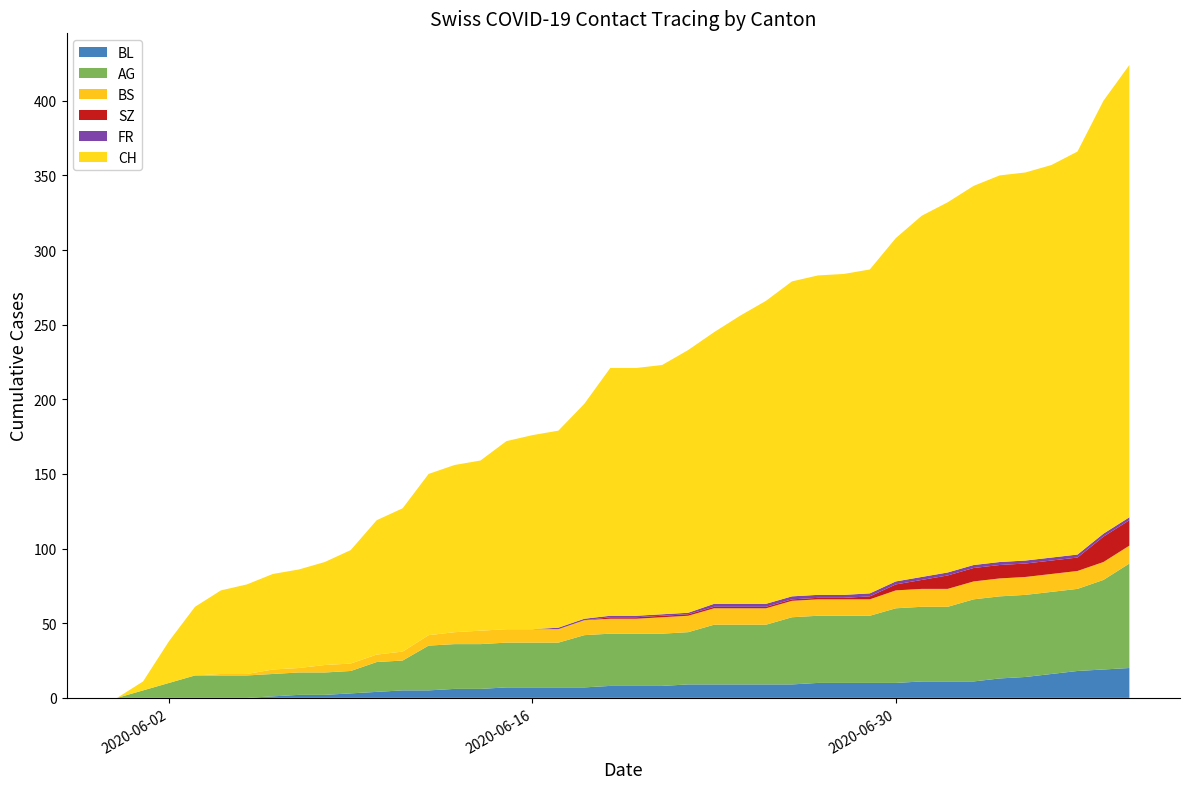

Reading right to left, list all the values displayed in this chart.

BL: 2020-07-09=20	2020-07-08=19	2020-07-07=18	2020-07-06=16	2020-07-05=14	2020-07-04=13	2020-07-03=11	2020-07-02=11	2020-07-01=11	2020-06-30=10	2020-06-29=10	2020-06-28=10	2020-06-27=10	2020-06-26=9	2020-06-25=9	2020-06-24=9	2020-06-23=9	2020-06-22=9	2020-06-21=8	2020-06-20=8	2020-06-19=8	2020-06-18=7	2020-06-17=7	2020-06-16=7	2020-06-15=7	2020-06-14=6	2020-06-13=6	2020-06-12=5	2020-06-11=5	2020-06-10=4	2020-06-09=3	2020-06-08=2	2020-06-07=2	2020-06-06=1	2020-06-05=0	2020-06-04=0	2020-06-03=0	2020-06-02=0	2020-06-01=0	2020-05-31=0
AG: 2020-07-09=70	2020-07-08=60	2020-07-07=55	2020-07-06=55	2020-07-05=55	2020-07-04=55	2020-07-03=55	2020-07-02=50	2020-07-01=50	2020-06-30=50	2020-06-29=45	2020-06-28=45	2020-06-27=45	2020-06-26=45	2020-06-25=40	2020-06-24=40	2020-06-23=40	2020-06-22=35	2020-06-21=35	2020-06-20=35	2020-06-19=35	2020-06-18=35	2020-06-17=30	2020-06-16=30	2020-06-15=30	2020-06-14=30	2020-06-13=30	2020-06-12=30	2020-06-11=20	2020-06-10=20	2020-06-09=15	2020-06-08=15	2020-06-07=15	2020-06-06=15	2020-06-05=15	2020-06-04=15	2020-06-03=15	2020-06-02=10	2020-06-01=5	2020-05-31=0
BS: 2020-07-09=12	2020-07-08=12	2020-07-07=12	2020-07-06=12	2020-07-05=12	2020-07-04=12	2020-07-03=12	2020-07-02=12	2020-07-01=12	2020-06-30=12	2020-06-29=11	2020-06-28=11	2020-06-27=11	2020-06-26=11	2020-06-25=11	2020-06-24=11	2020-06-23=11	2020-06-22=11	2020-06-21=11	2020-06-20=10	2020-06-19=10	2020-06-18=10	2020-06-17=9	2020-06-16=9	2020-06-15=9	2020-06-14=9	2020-06-13=8	2020-06-12=7	2020-06-11=6	2020-06-10=5	2020-06-09=5	2020-06-08=5	2020-06-07=3	2020-06-06=3	2020-06-05=1	2020-06-04=1	2020-06-03=0	2020-06-02=0	2020-06-01=0	2020-05-31=0
SZ: 2020-07-09=17	2020-07-08=17	2020-07-07=9	2020-07-06=9	2020-07-05=9	2020-07-04=9	2020-07-03=9	2020-07-02=9	2020-07-01=6	2020-06-30=4	2020-06-29=2	2020-06-28=1	2020-06-27=1	2020-06-26=1	2020-06-25=1	2020-06-24=1	2020-06-23=1	2020-06-22=1	2020-06-21=1	2020-06-20=1	2020-06-19=1	2020-06-18=0	2020-06-17=0	2020-06-16=0	2020-06-15=0	2020-06-14=0	2020-06-13=0	2020-06-12=0	2020-06-11=0	2020-06-10=0	2020-06-09=0	2020-06-08=0	2020-06-07=0	2020-06-06=0	2020-06-05=0	2020-06-04=0	2020-06-03=0	2020-06-02=0	2020-06-01=0	2020-05-31=0
FR: 2020-07-09=2	2020-07-08=2	2020-07-07=2	2020-07-06=2	2020-07-05=2	2020-07-04=2	2020-07-03=2	2020-07-02=2	2020-07-01=2	2020-06-30=2	2020-06-29=2	2020-06-28=2	2020-06-27=2	2020-06-26=2	2020-06-25=2	2020-06-24=2	2020-06-23=2	2020-06-22=1	2020-06-21=1	2020-06-20=1	2020-06-19=1	2020-06-18=1	2020-06-17=1	2020-06-16=0	2020-06-15=0	2020-06-14=0	2020-06-13=0	2020-06-12=0	2020-06-11=0	2020-06-10=0	2020-06-09=0	2020-06-08=0	2020-06-07=0	2020-06-06=0	2020-06-05=0	2020-06-04=0	2020-06-03=0	2020-06-02=0	2020-06-01=0	2020-05-31=0
CH: 2020-07-09=303	2020-07-08=290	2020-07-07=270	2020-07-06=263	2020-07-05=260	2020-07-04=259	2020-07-03=254	2020-07-02=248	2020-07-01=242	2020-06-30=230	2020-06-29=217	2020-06-28=215	2020-06-27=214	2020-06-26=211	2020-06-25=203	2020-06-24=193	2020-06-23=182	2020-06-22=176	2020-06-21=167	2020-06-20=166	2020-06-19=166	2020-06-18=144	2020-06-17=132	2020-06-16=130	2020-06-15=126	2020-06-14=114	2020-06-13=112	2020-06-12=108	2020-06-11=96	2020-06-10=90	2020-06-09=76	2020-06-08=69	2020-06-07=66	2020-06-06=64	2020-06-05=60	2020-06-04=56	2020-06-03=46	2020-06-02=28	2020-06-01=6	2020-05-31=0